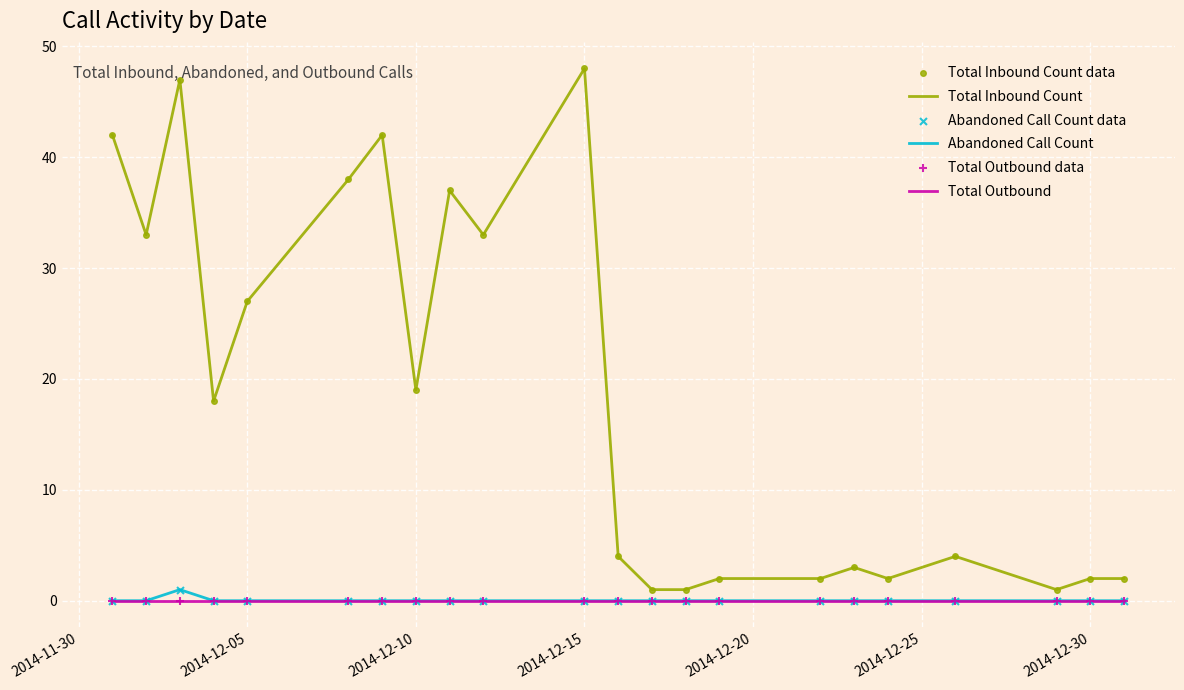

Which series has the widest spread of values?

Total Inbound Count